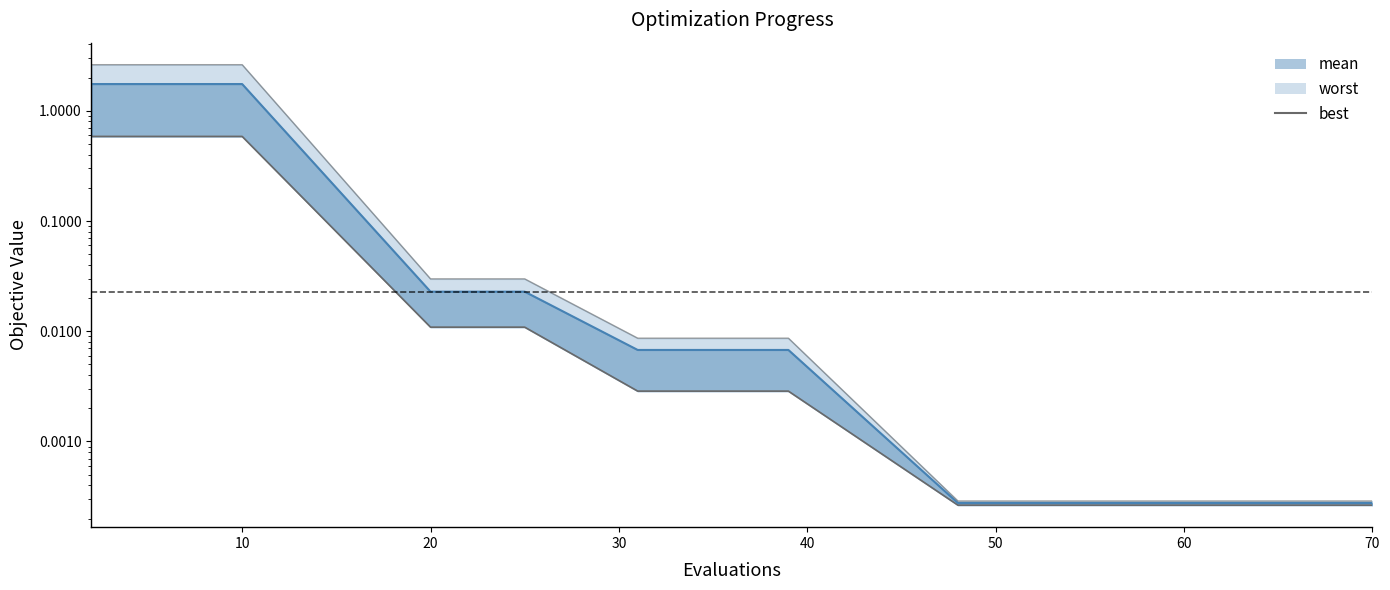

True or false: there are more than 0 points higher than both neighbors.

False